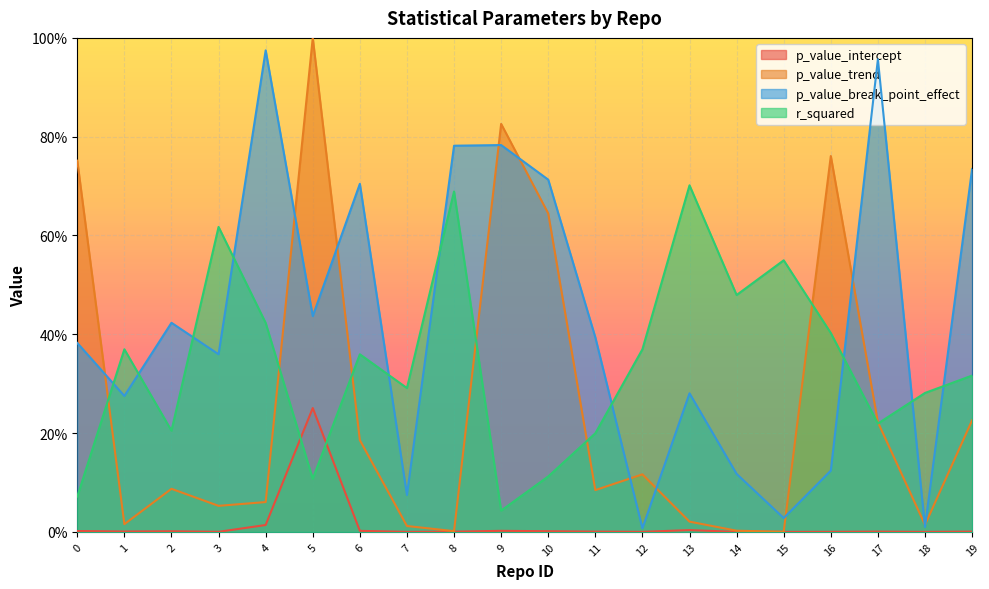

Between 11 and 4, which is larger?

4